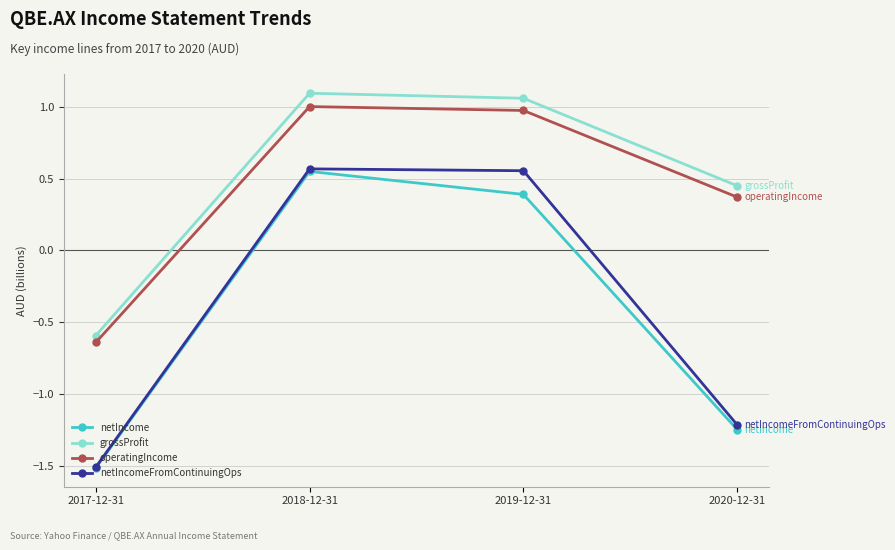

At which category does the chart reach its peak across all series?

2018-12-31